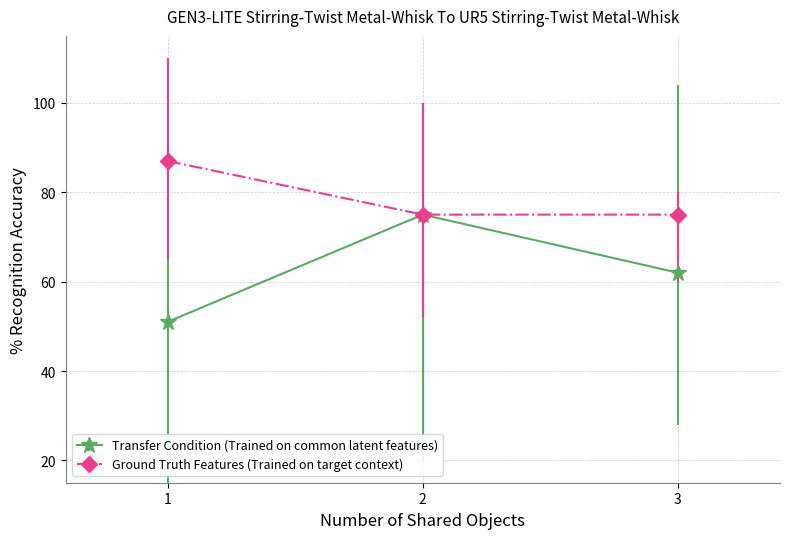

How many lines are shown in the chart?

2